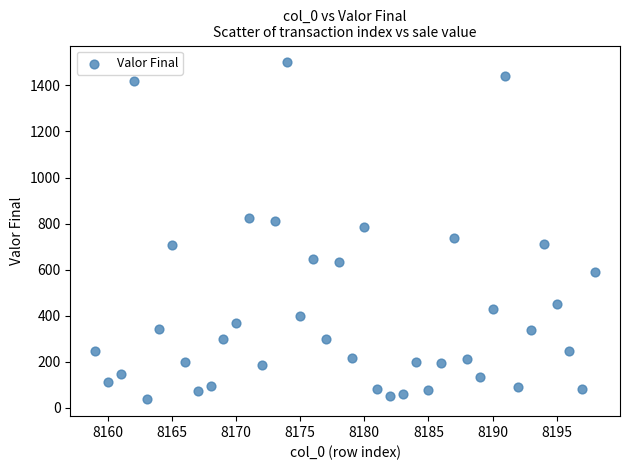

What is the range of X values (max minus min)?

39